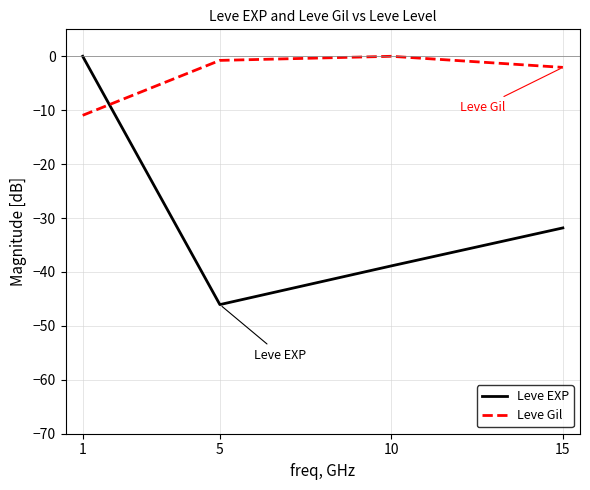

Which series has the largest total across all categories?

Leve Gil